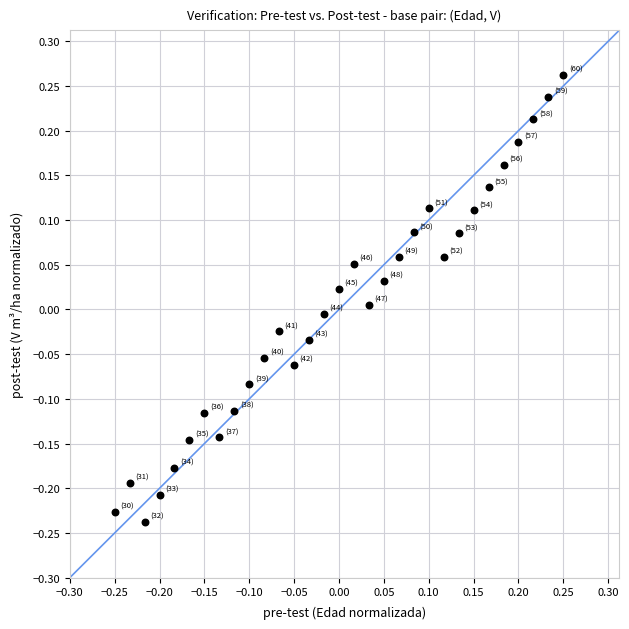

What is the range of Y values (max minus min)?

0.5